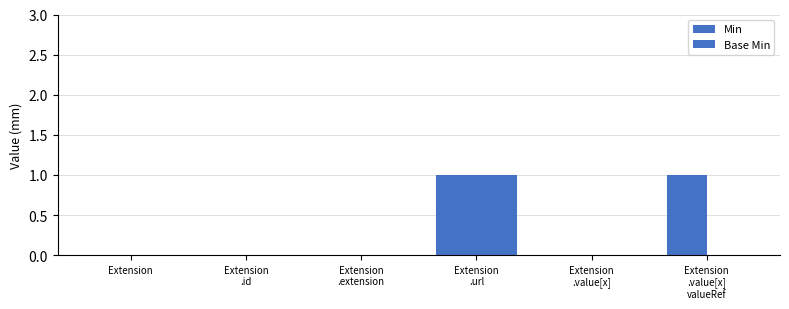

Which series has the widest spread of values?

Min